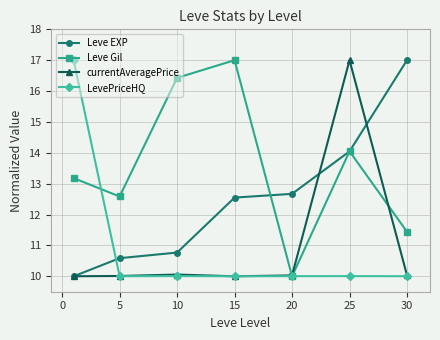

What is the sum of all Leve EXP values?

87.6